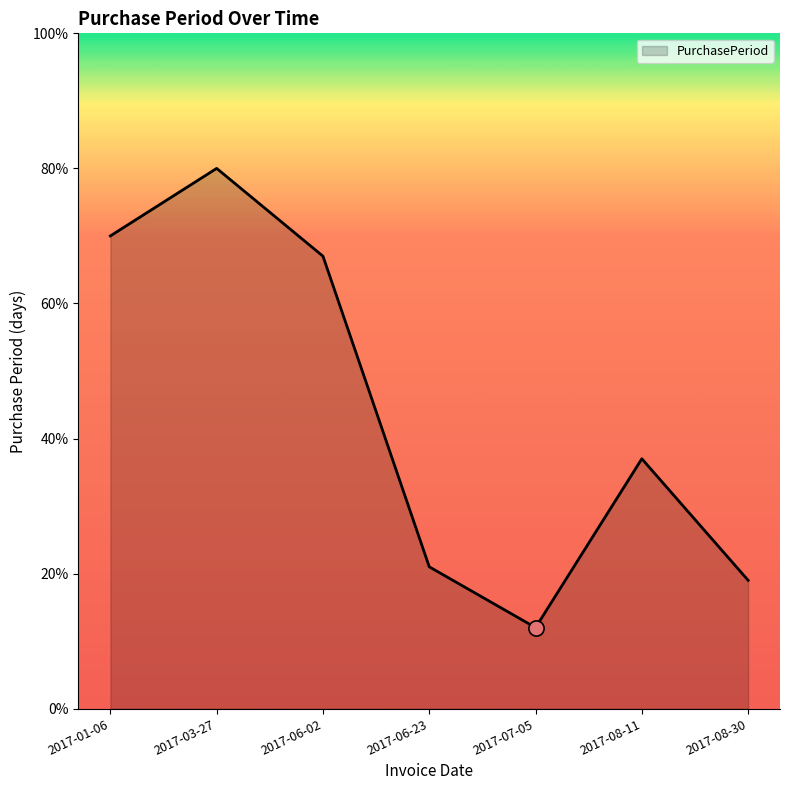

What is the ratio of the value at 2017-08-30 to the value at 2017-06-23?

0.9